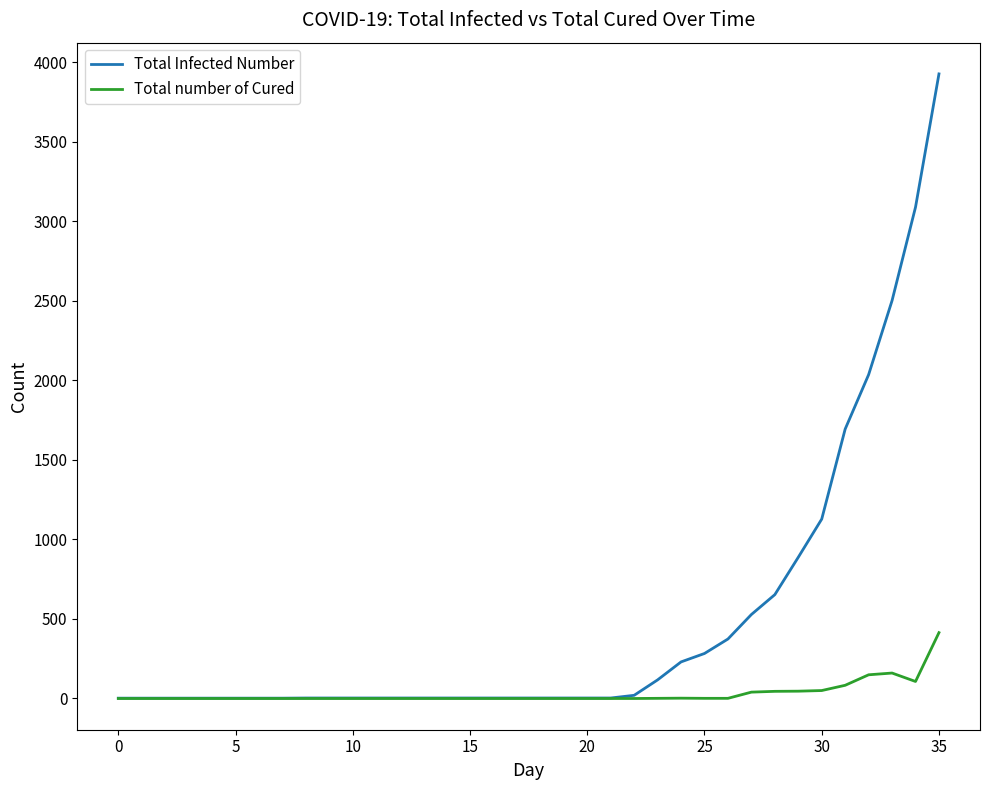

What is the maximum value shown in the chart?

3927